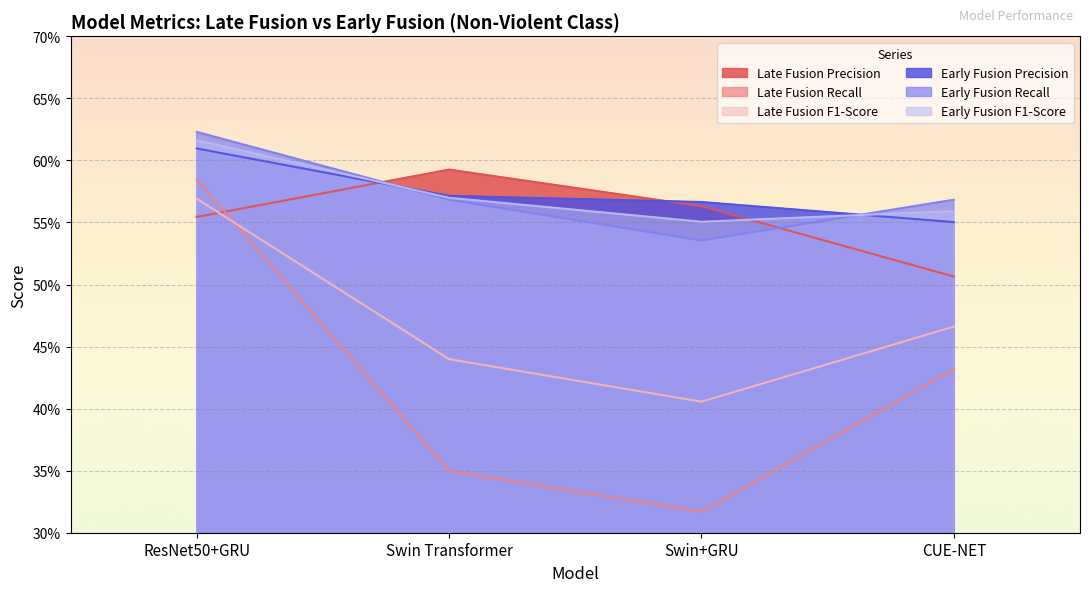

What is the value of the Late Fusion Recall point at the 1st from the left?

0.6